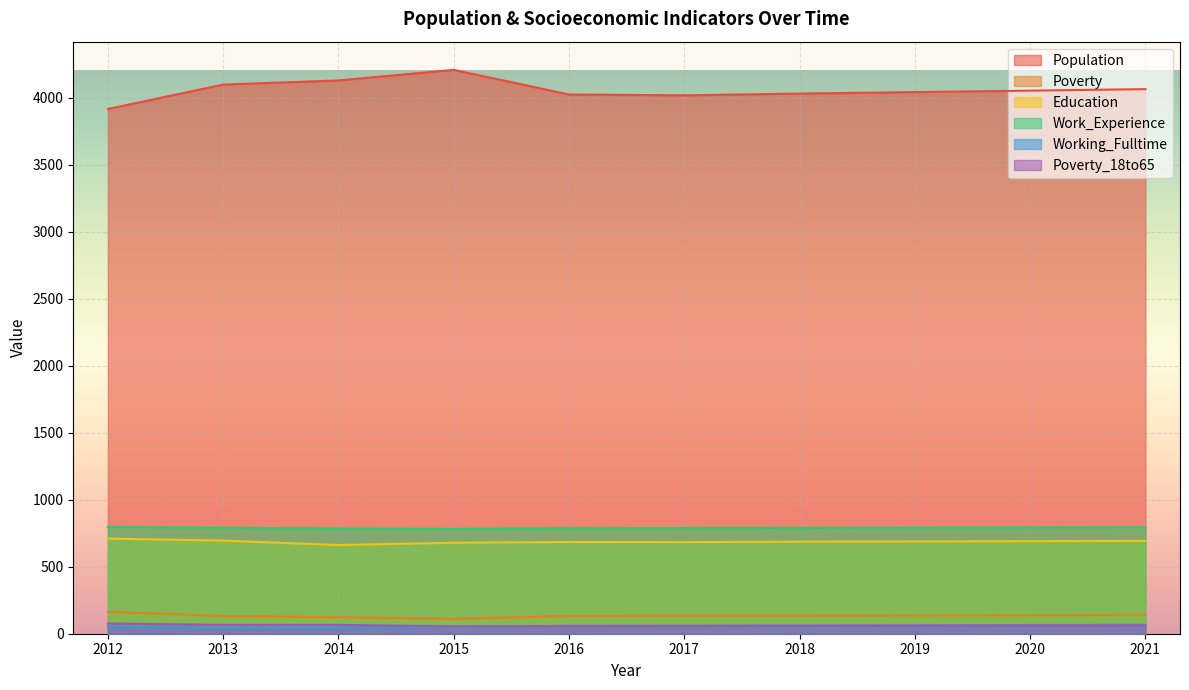

Which series changed the most between 2014 and 2016?

Population